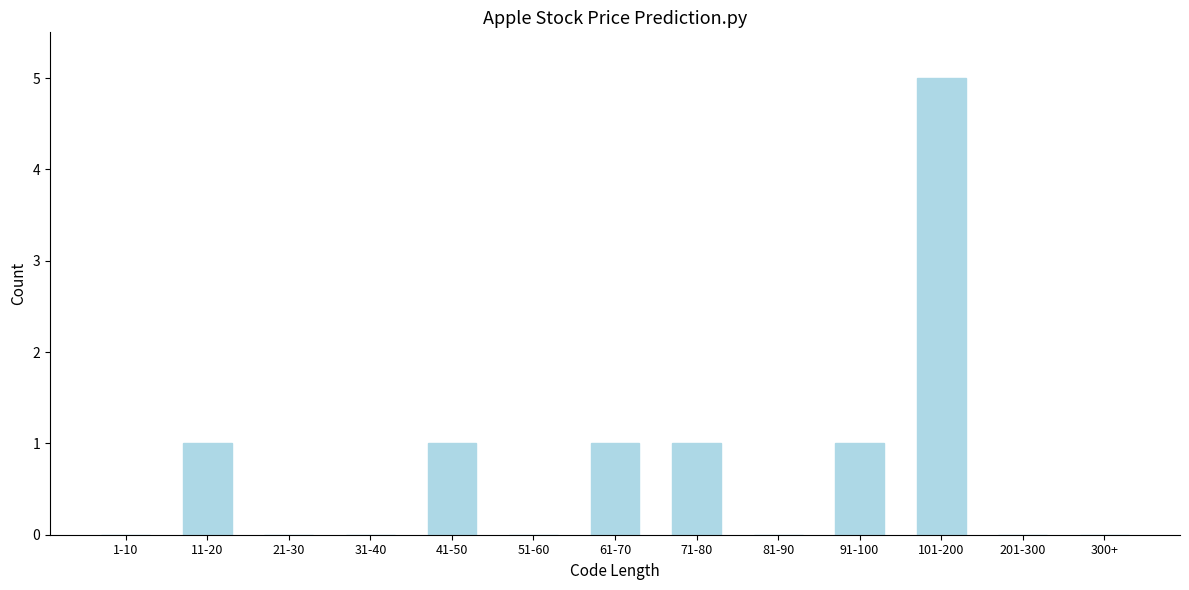

Reading right to left, extract all data points from this chart.

300+=0	201-300=0	101-200=5	91-100=1	81-90=0	71-80=1	61-70=1	51-60=0	41-50=1	31-40=0	21-30=0	11-20=1	1-10=0